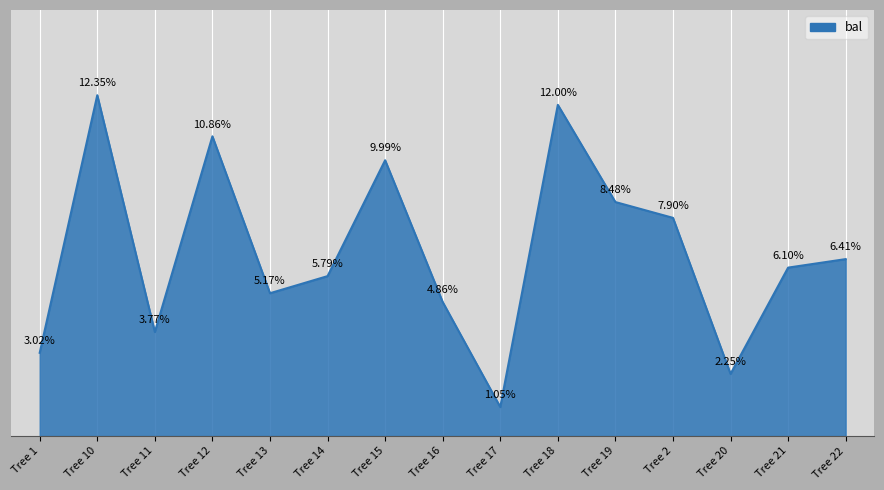

Rank the categories by value from lowest to highest.

Tree 17, Tree 20, Tree 1, Tree 11, Tree 16, Tree 13, Tree 14, Tree 21, Tree 22, Tree 2, Tree 19, Tree 15, Tree 12, Tree 18, Tree 10